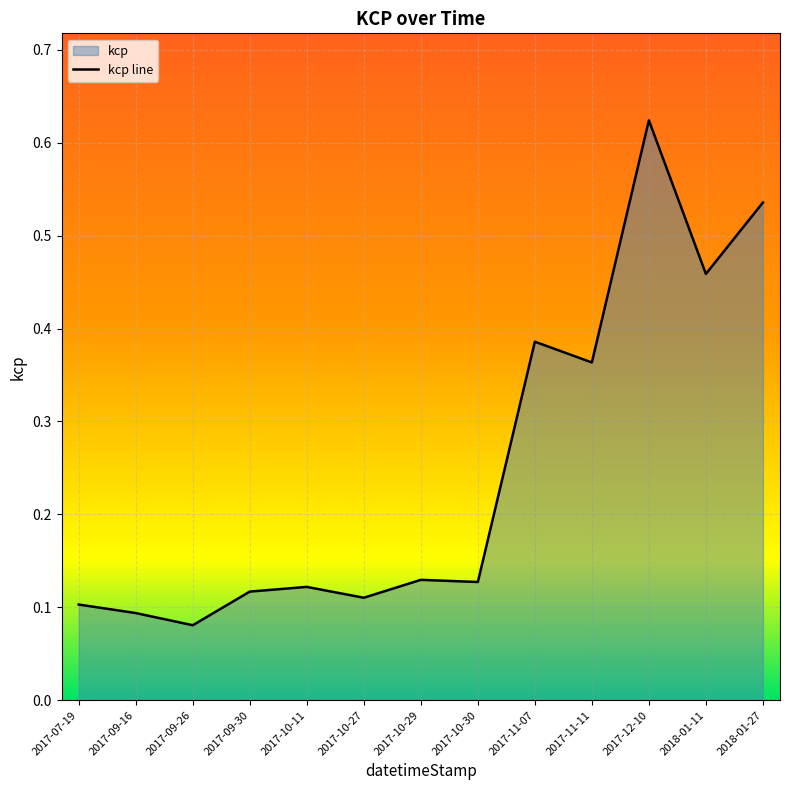

Reading right to left, what are all the values shown in this chart?

0.5	0.5	0.6	0.4	0.4	0.1	0.1	0.1	0.1	0.1	0.1	0.1	0.1